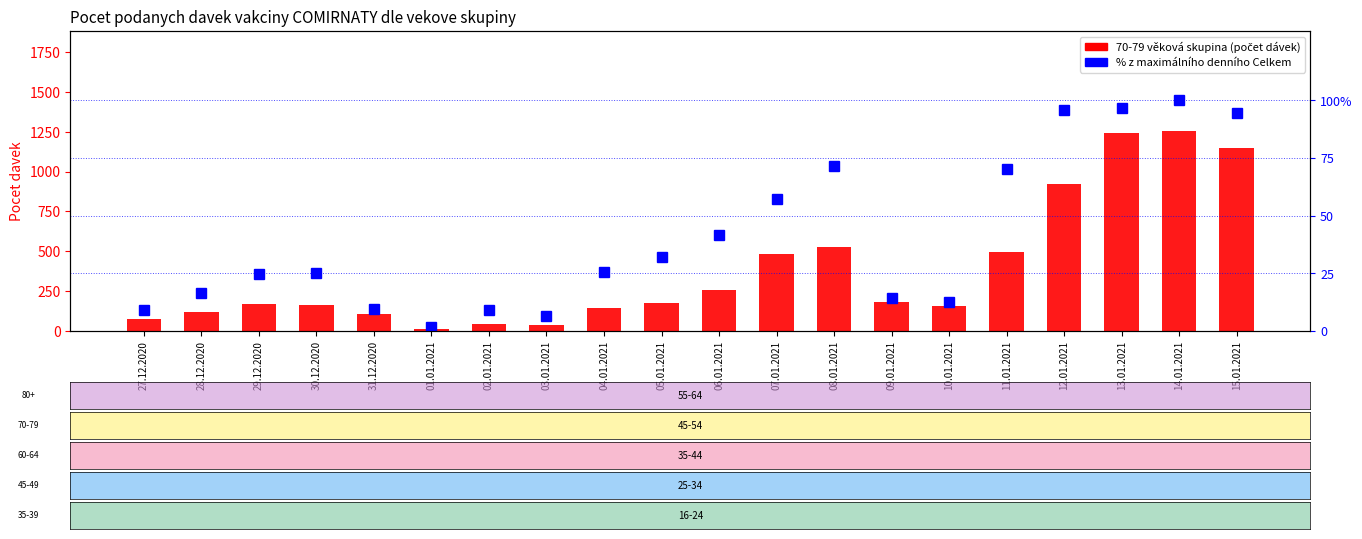

True or false: the data shows 12.6 at 10.01.2021.

True